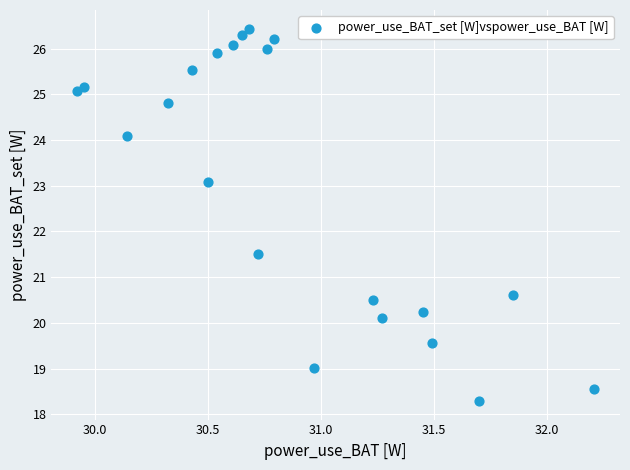

What Y value in the scatter plot is closest to 22?

21.5